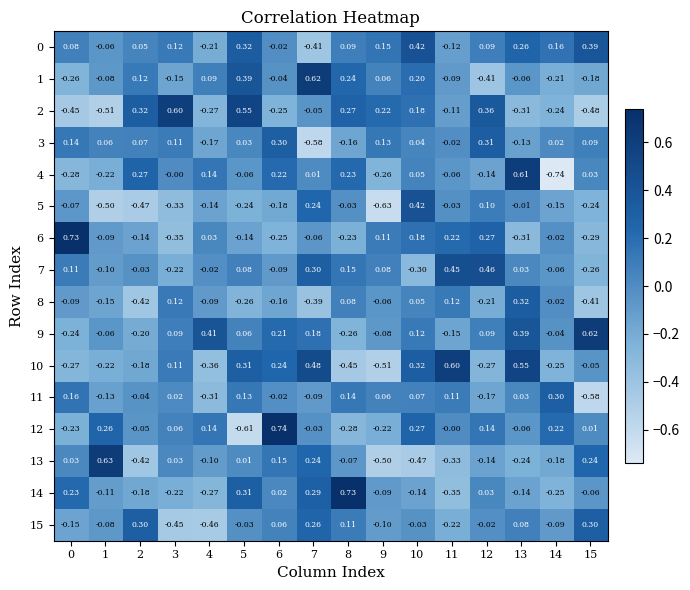

Is the value of 4 at 14 greater than the value of 0 at 13?

No